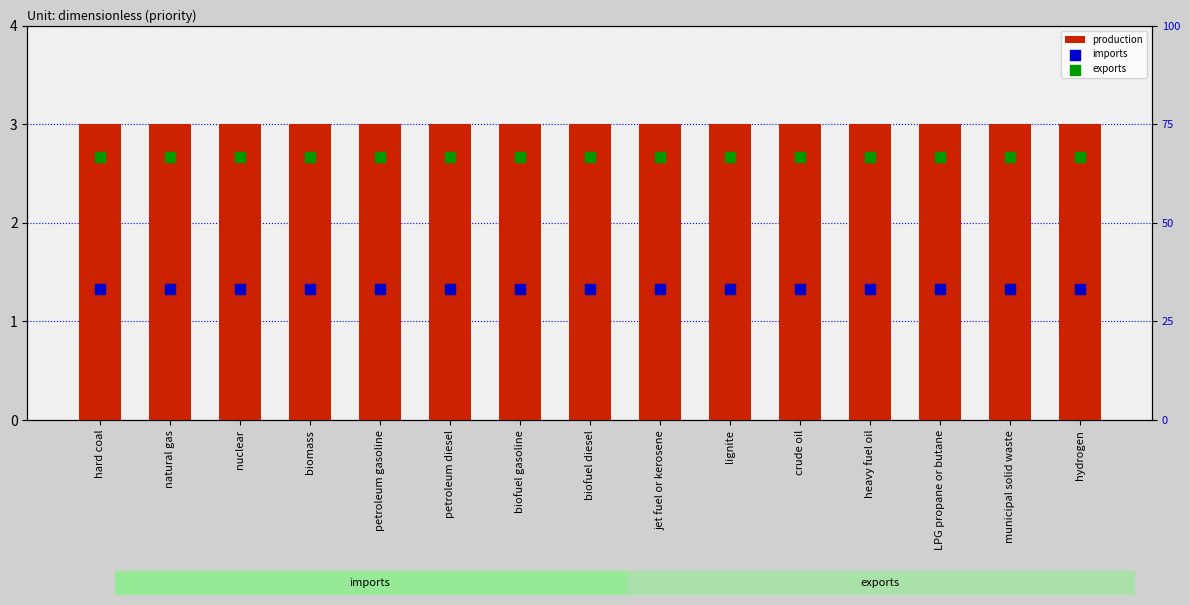

What is the total value across all series at hydrogen?

103.0